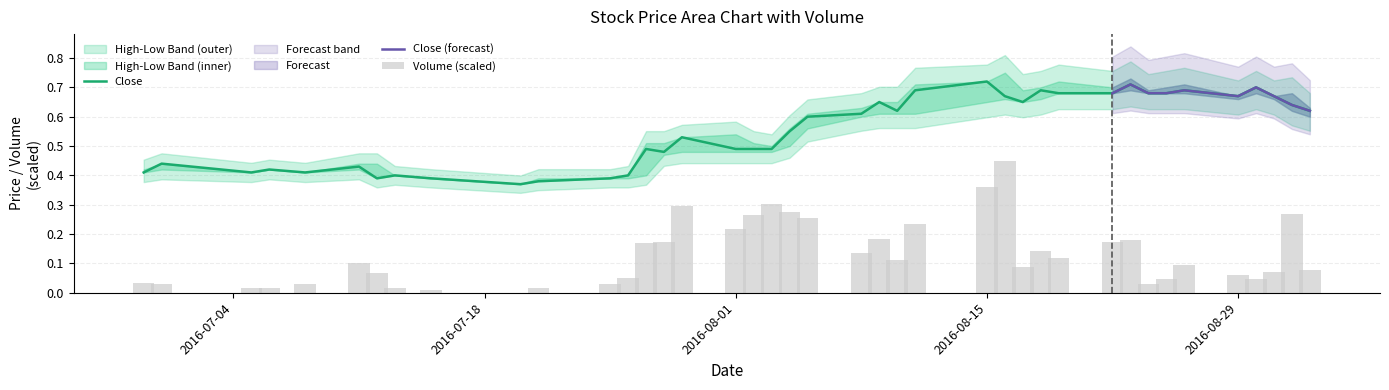

What is the average value of the Close series?

0.6